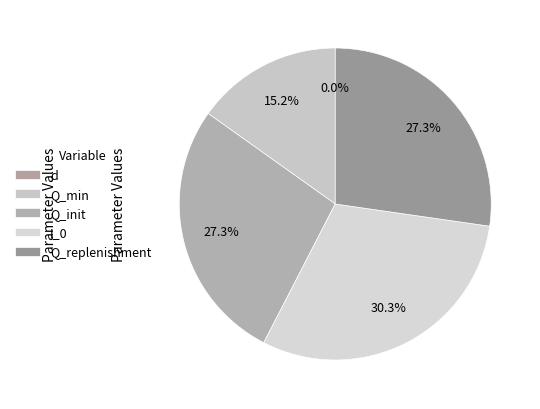

To the nearest percent, what is the average slice percentage?

20%